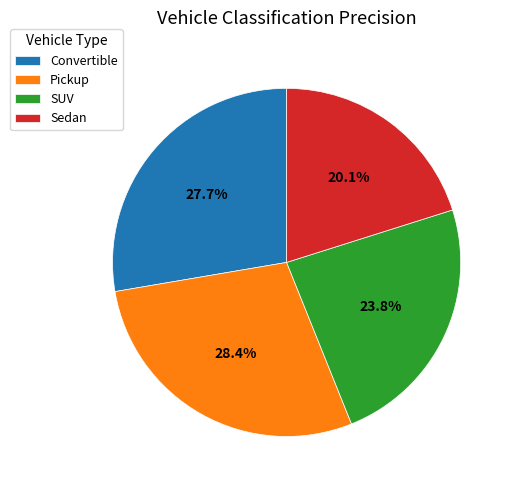

To the nearest percent, what percentage of the pie is Convertible?

28%